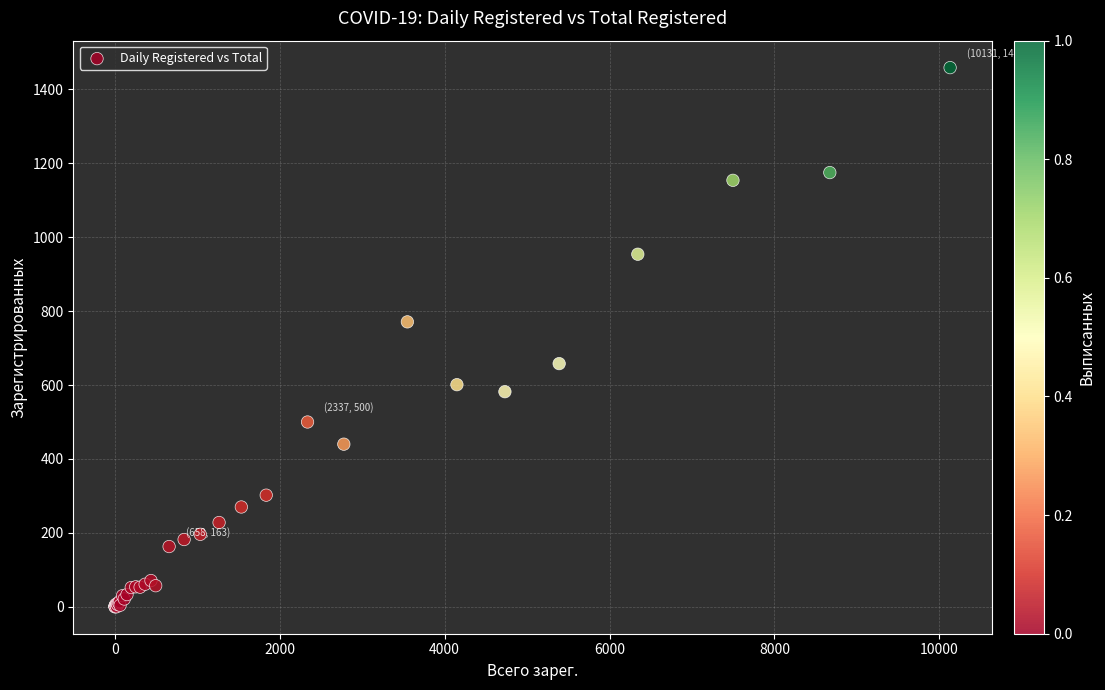

What Y value in the scatter plot is closest to 729?

771